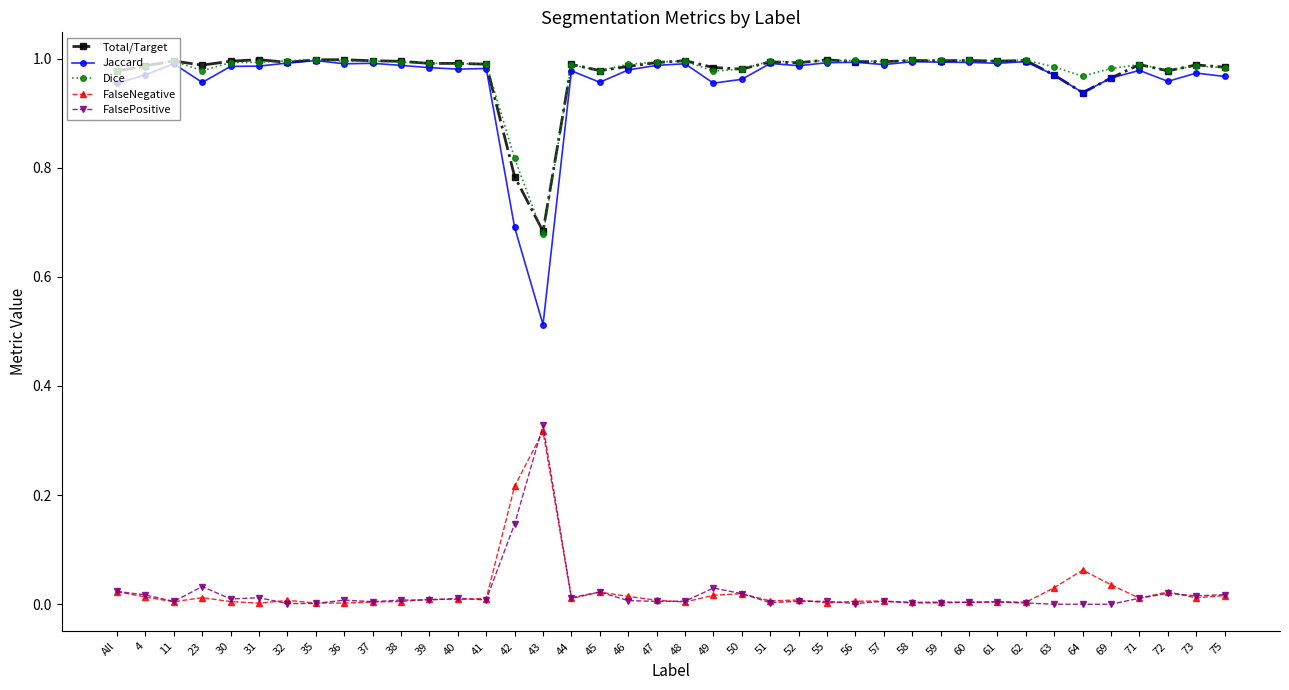

The FalsePositive series shows 0.0 at 4. True or false?

True